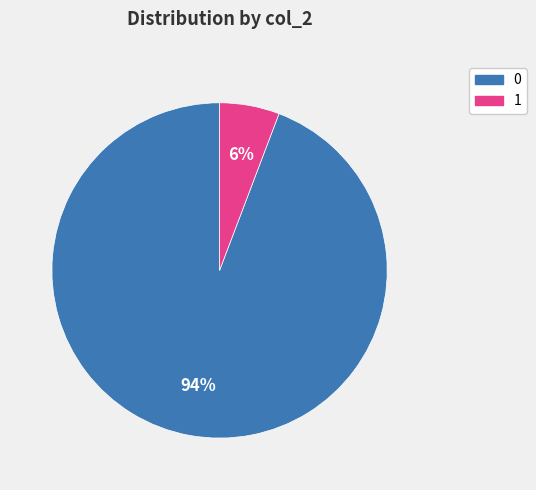

Is it true that 0 is 80% of the pie?

False